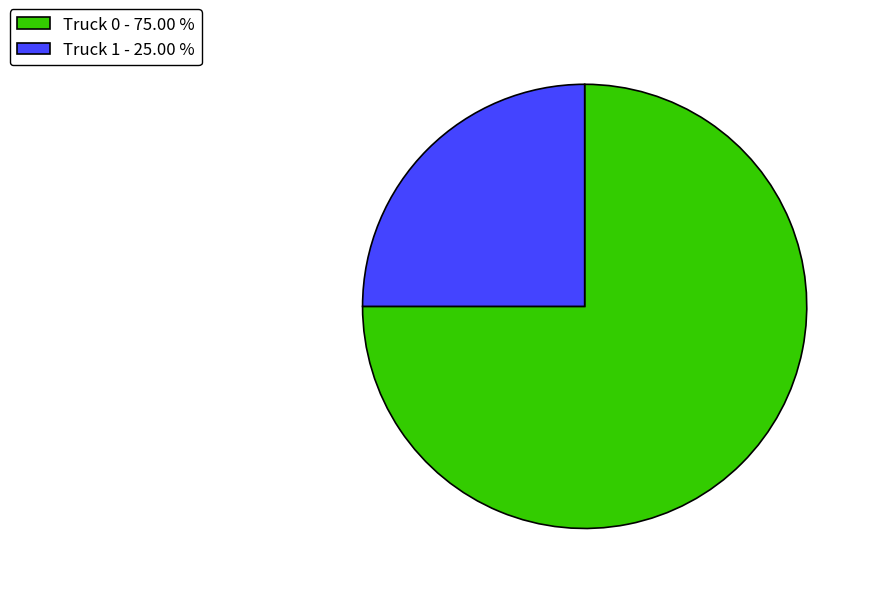

How many segments does this pie chart have?

2